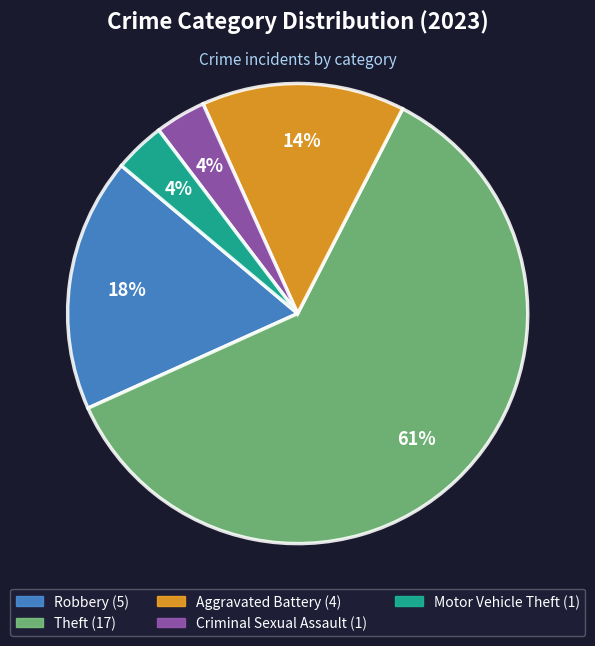

Is there any slice that represents more than half of the pie?

Yes